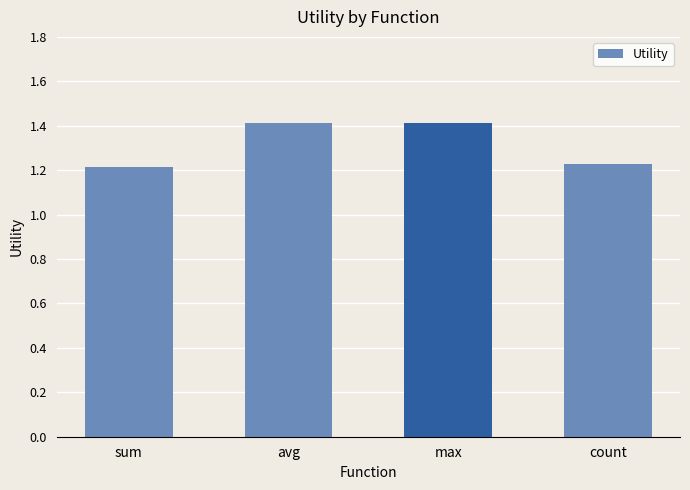

What is the sum of all values?

5.3